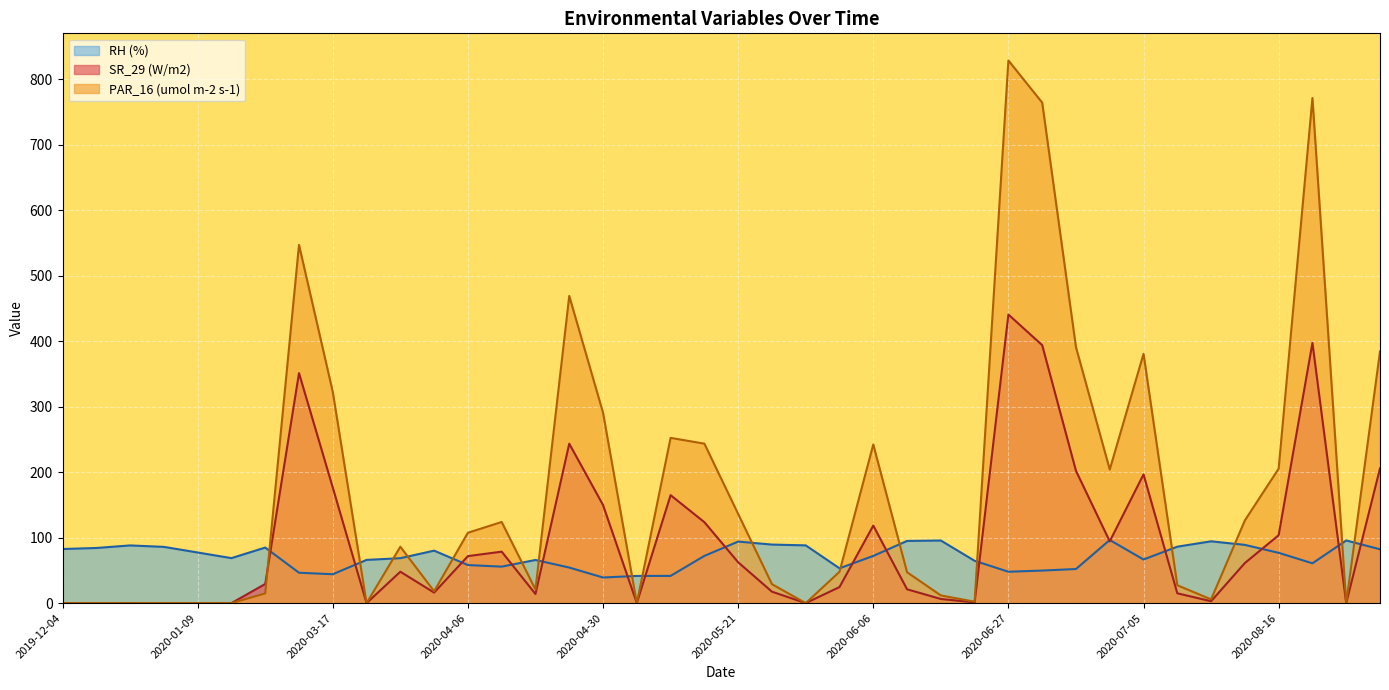

How many times do RH (%) and SR_29 (W/m2) cross each other?

17